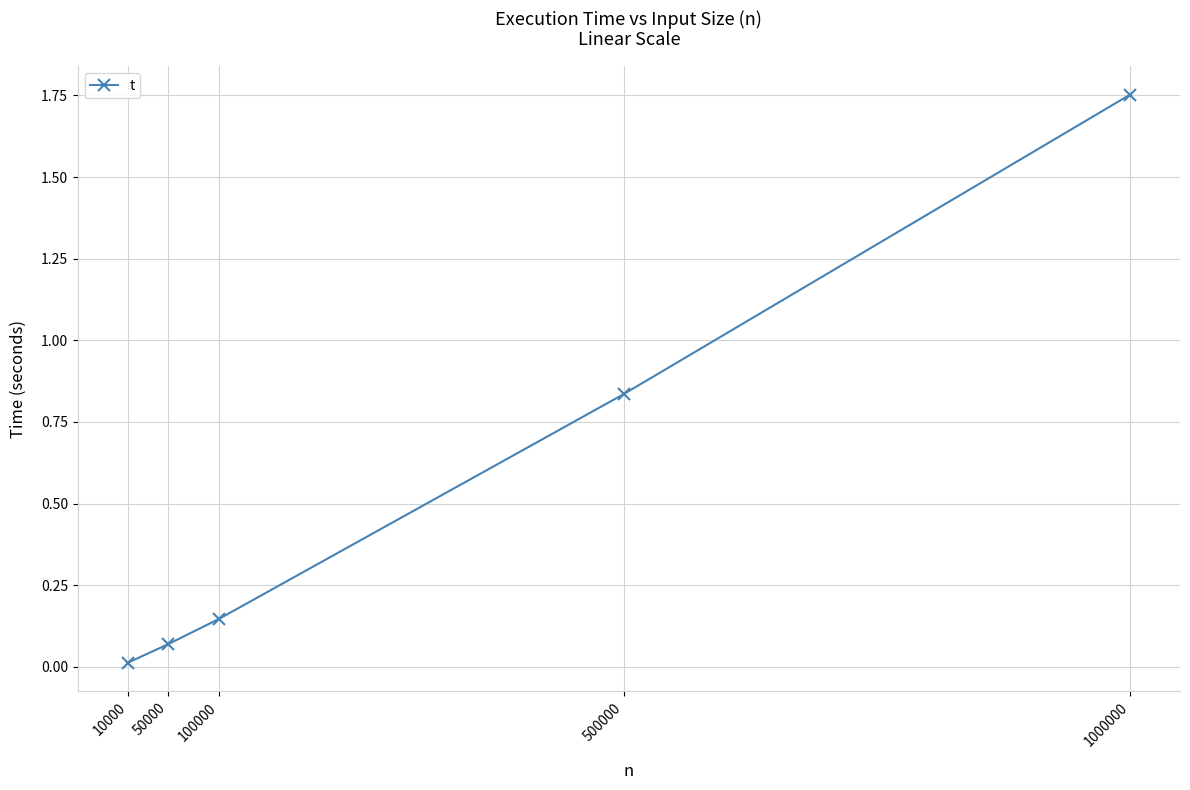

What is the change in value from 50000 to 100000?

+0.1